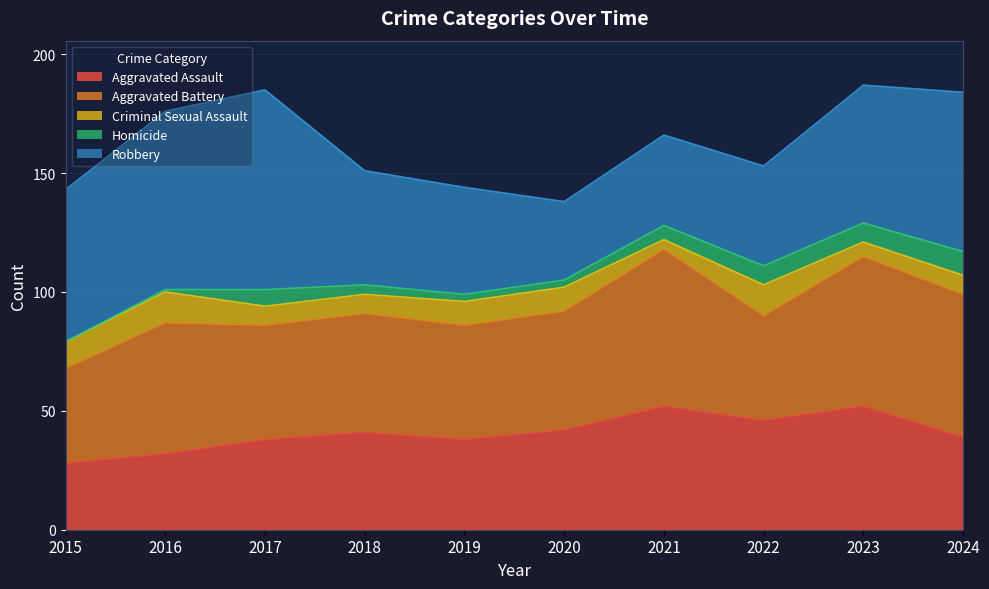

Is it true that Criminal Sexual Assault equals 9 at 2023?

False